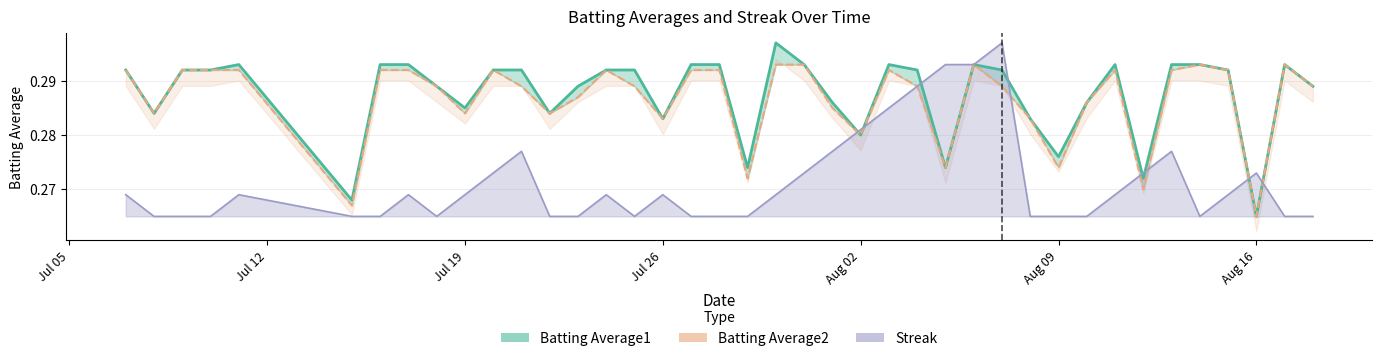

Which category has the lowest value across all series?

Aug 16